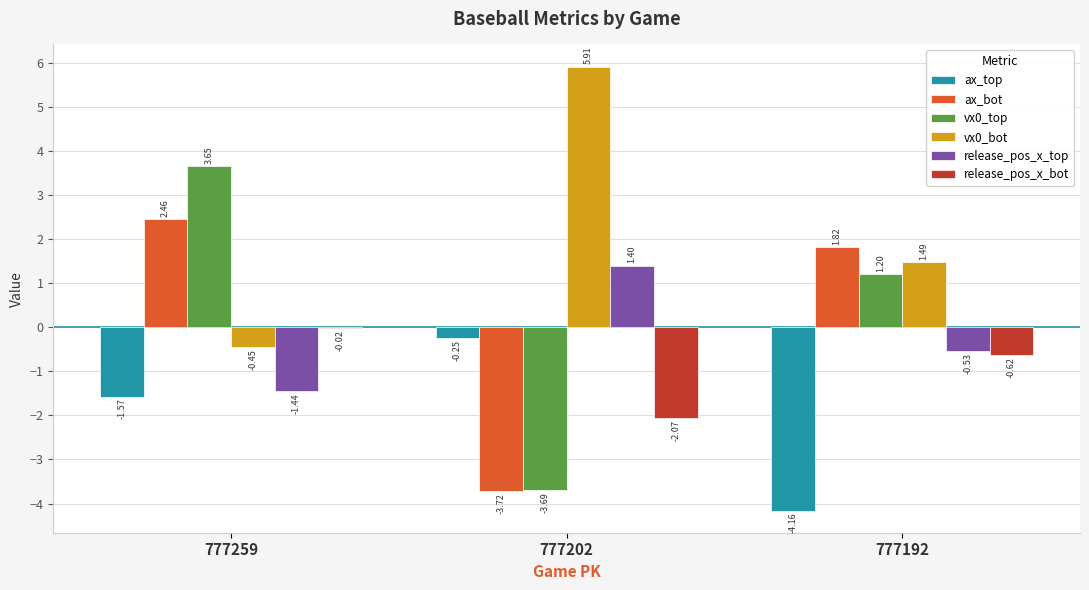

What is the total value across all series at 777202?

-2.4